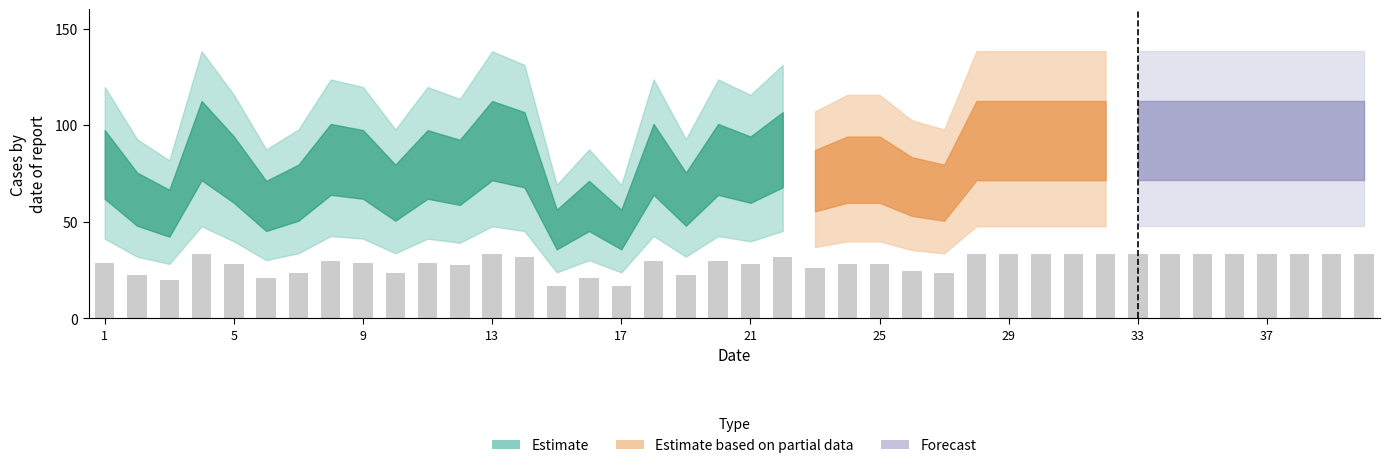

What is the smallest value displayed?

16.7